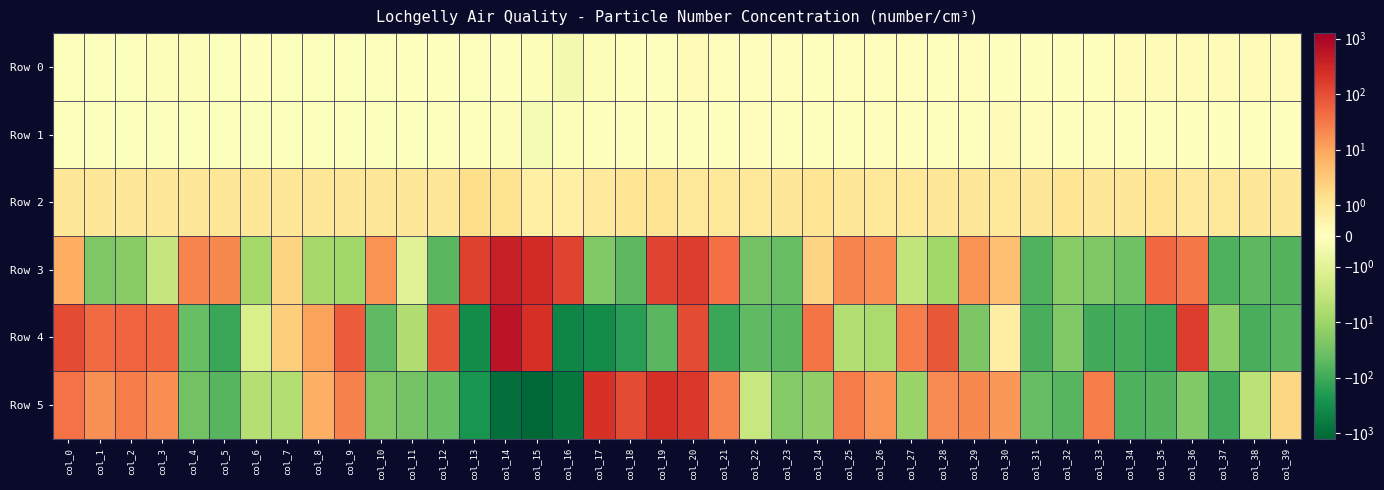

Between col_25 and col_23, which is larger?

col_23